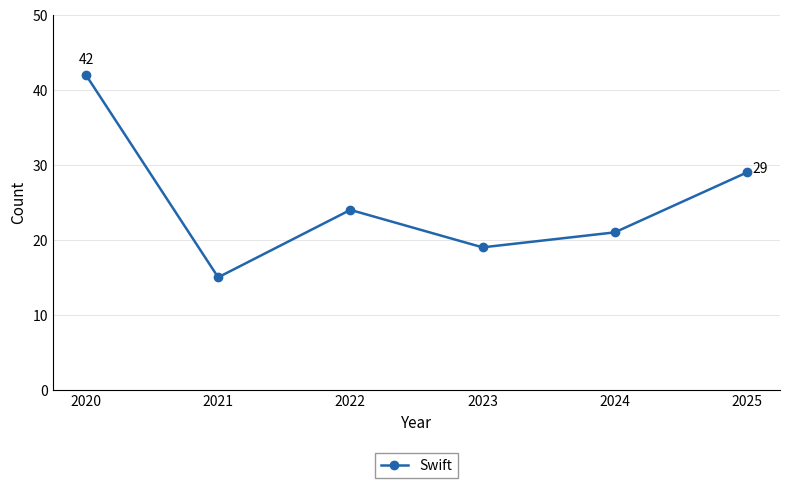

How many interior local valleys (lower than both neighbors) does the data have?

2